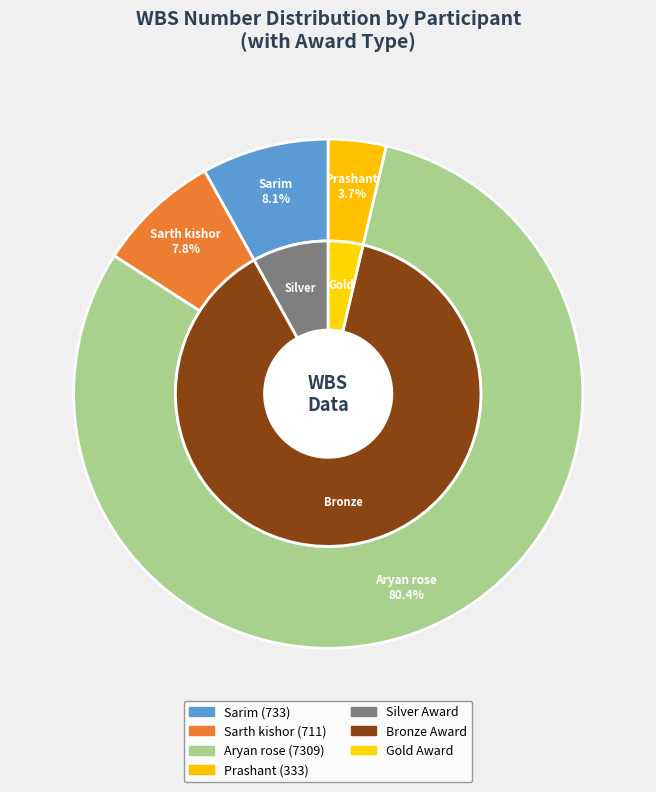

To the nearest percent, what is the combined percentage of Sarth kishor and Sarim?

16%